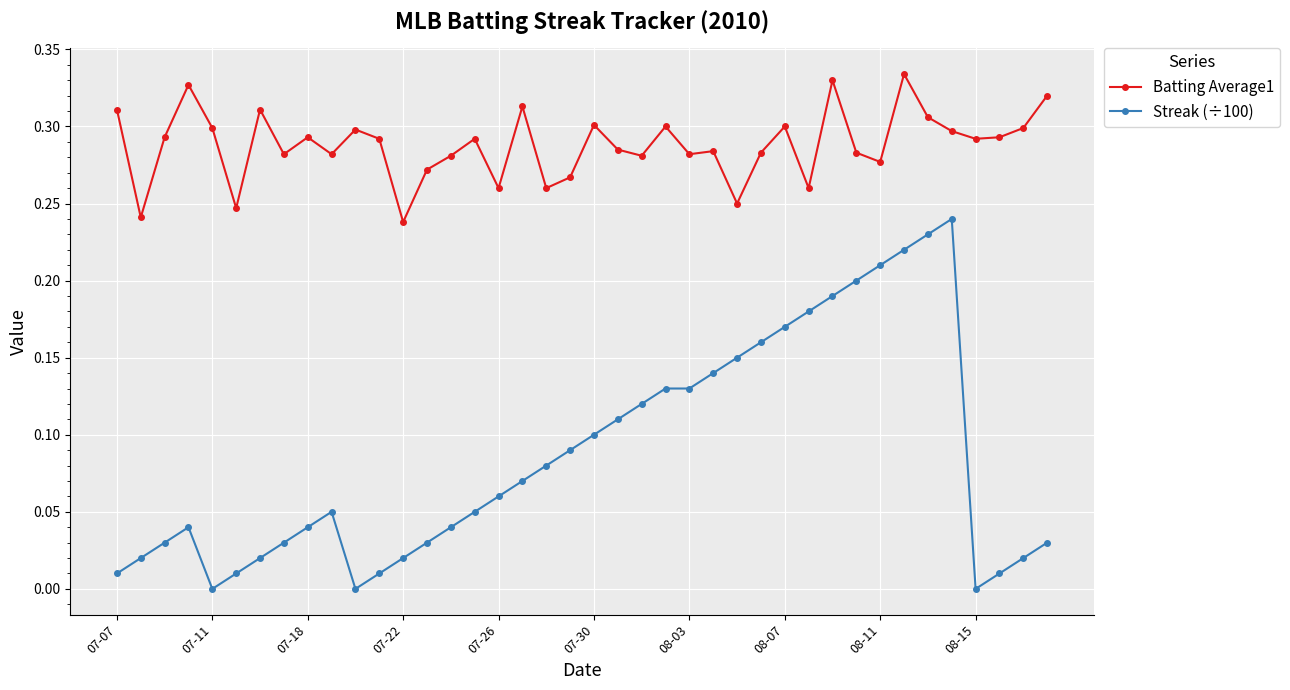

Which series has the widest spread of values?

Streak (÷100)